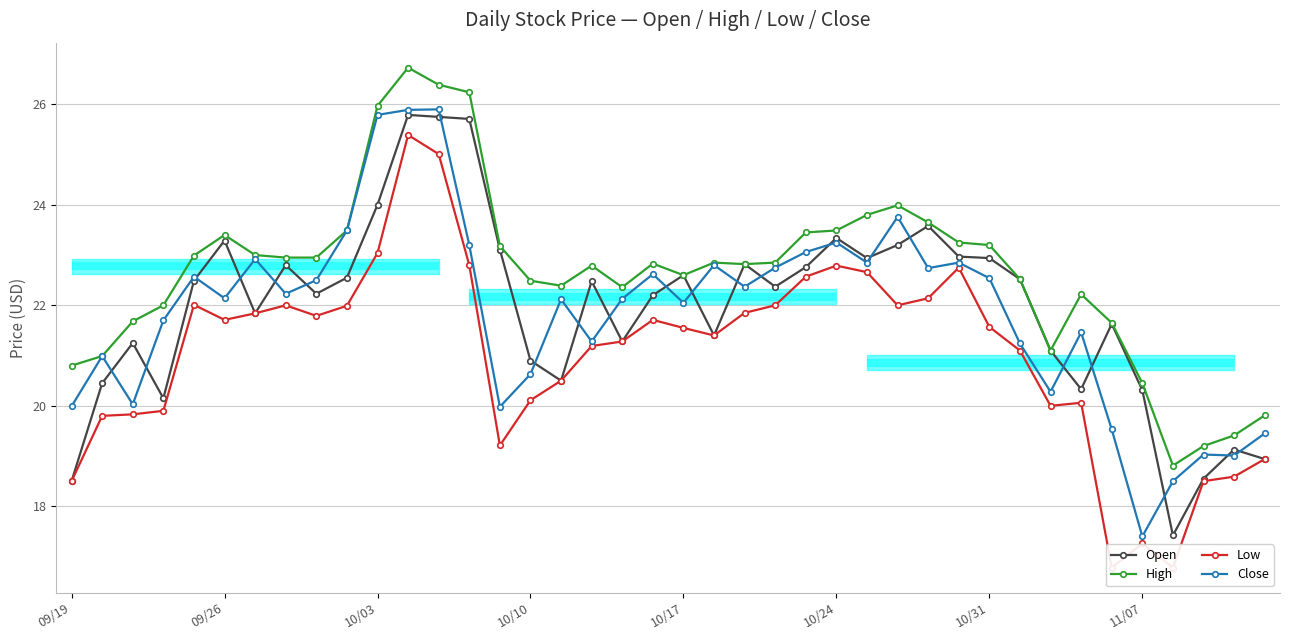

The value of Close at 10/31 is 22.5. True or false?

True